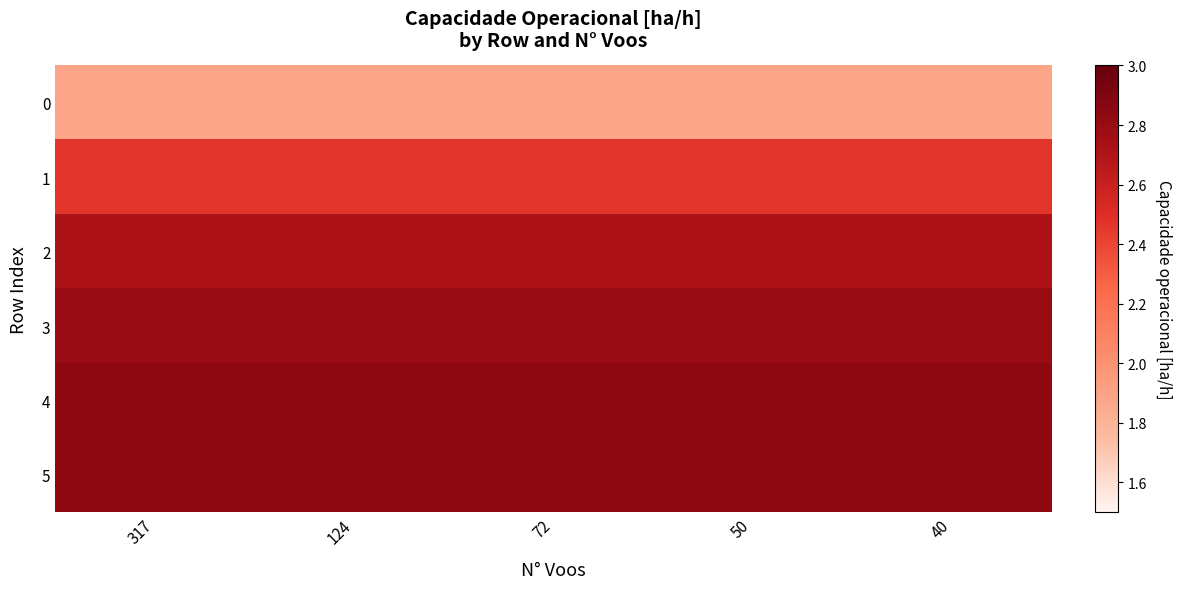

How many distinct data groups are displayed?

6